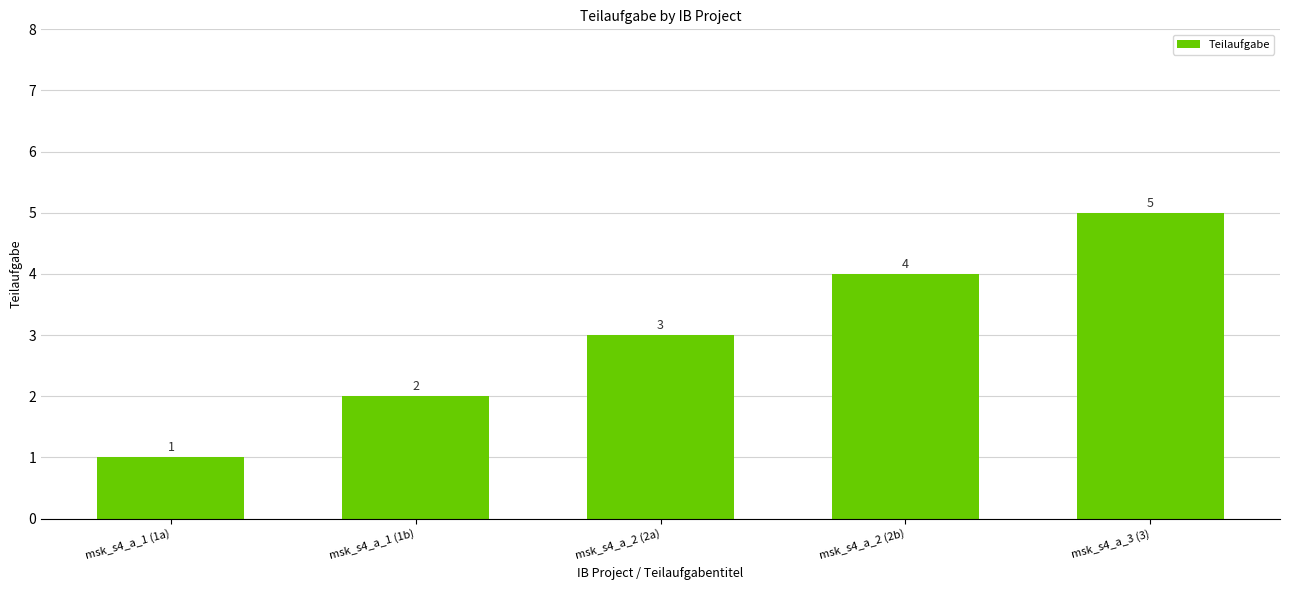

What is the difference between the maximum and minimum values?

4